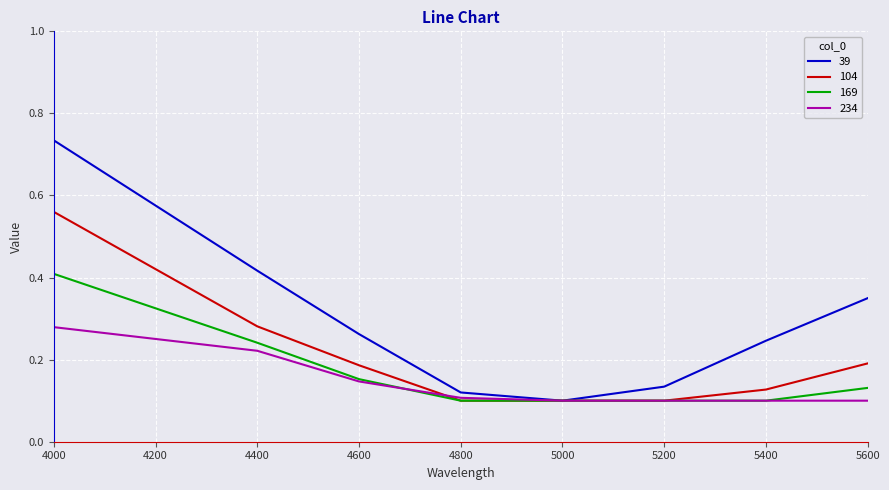

Rank the series by their maximum value, from highest to lowest.

39, 104, 169, 234